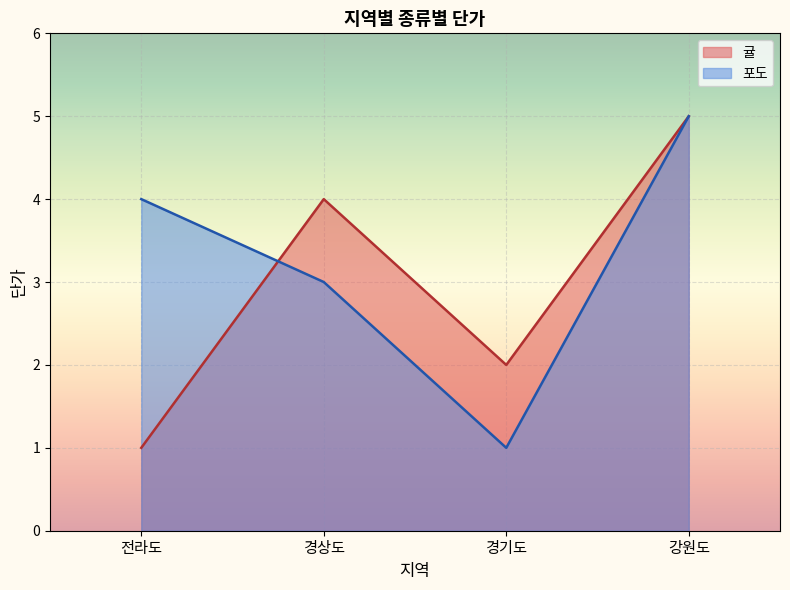

Between 경기도 and 경상도, which is larger?

경상도